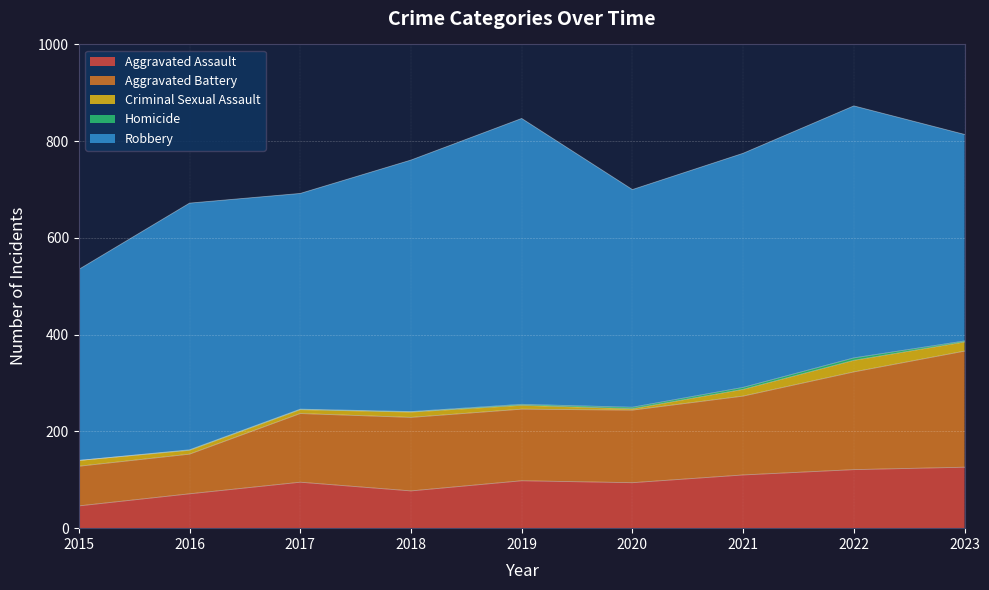

True or false: Homicide and Aggravated Assault cross at least once.

False